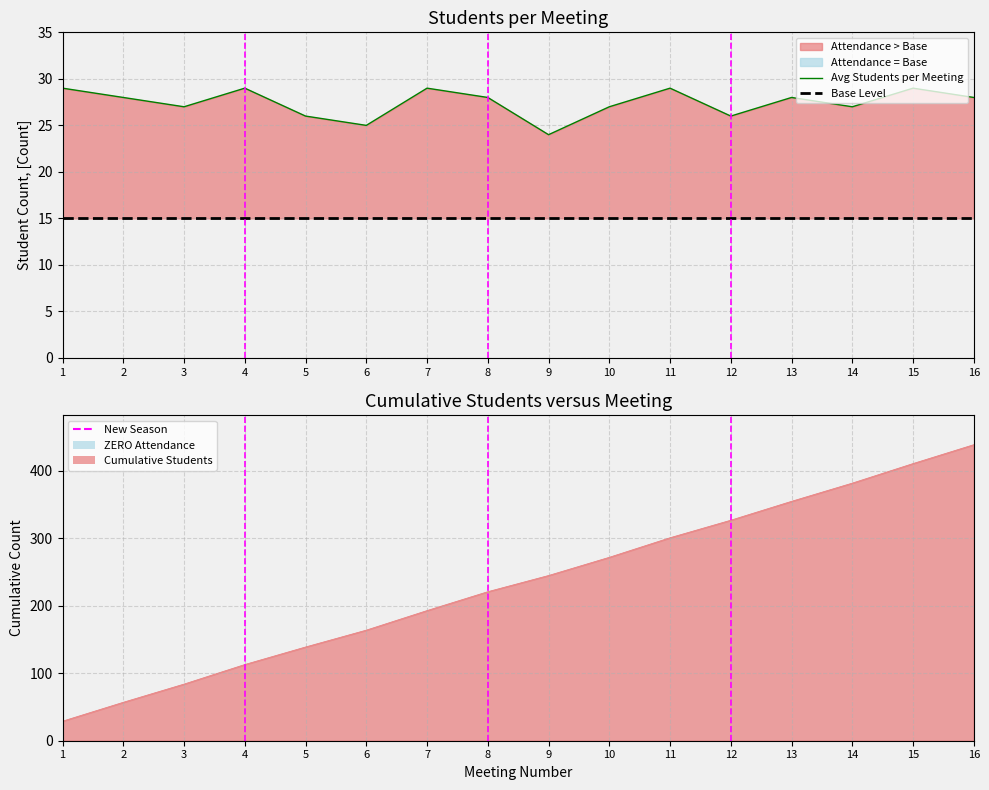

List the labels in order of value, largest first.

16, 15, 14, 13, 12, 11, 10, 9, 8, 7, 6, 5, 4, 3, 2, 1